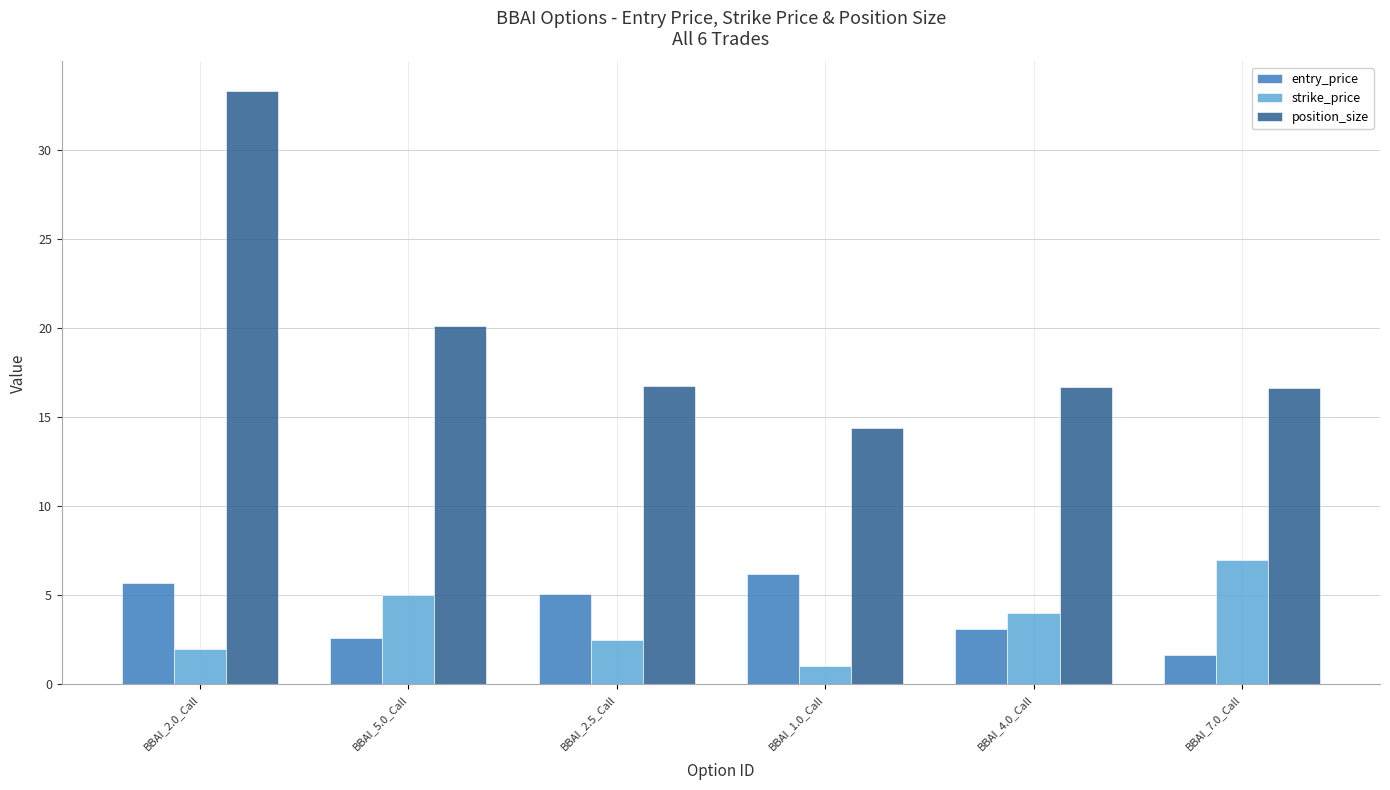

At how many categories does at least one series exceed 21?

1